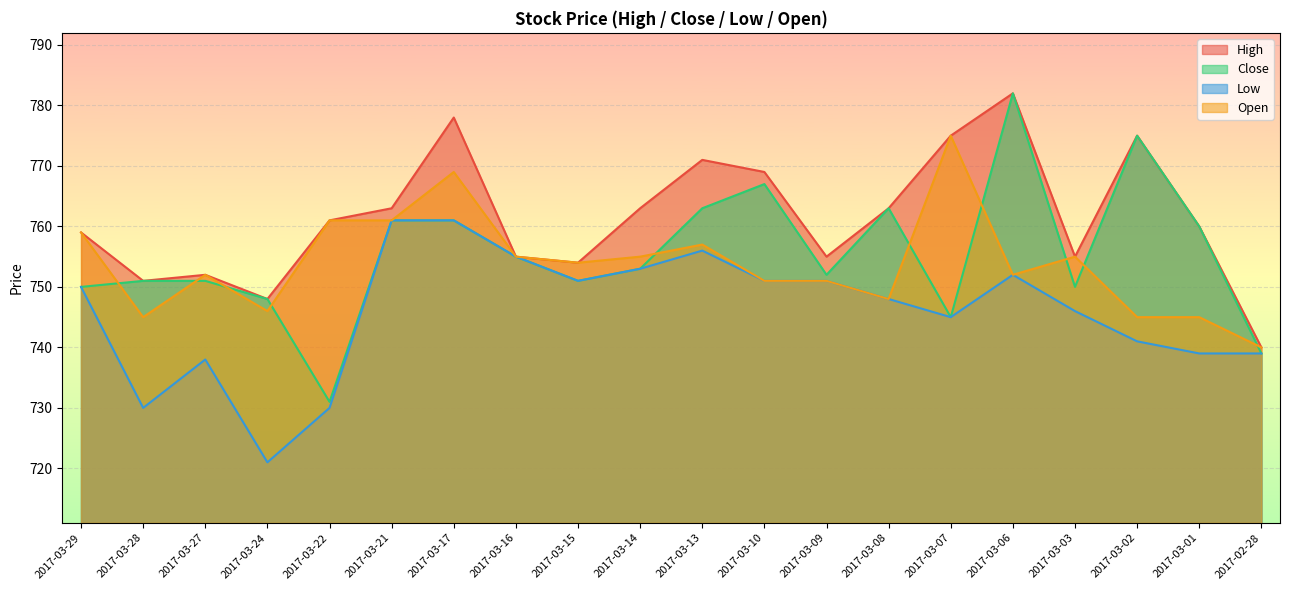

Count the number of categories in the chart.

20